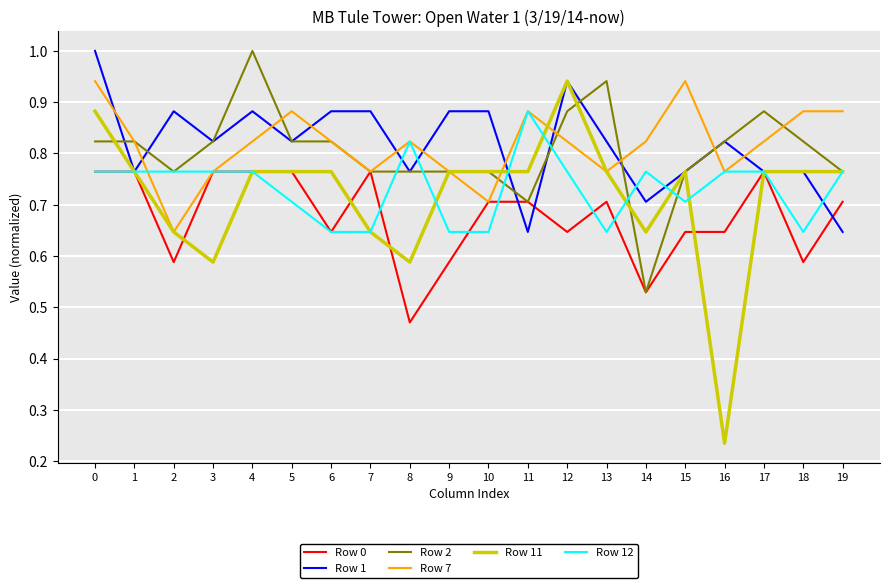

What is the maximum value shown in the chart?

1.0